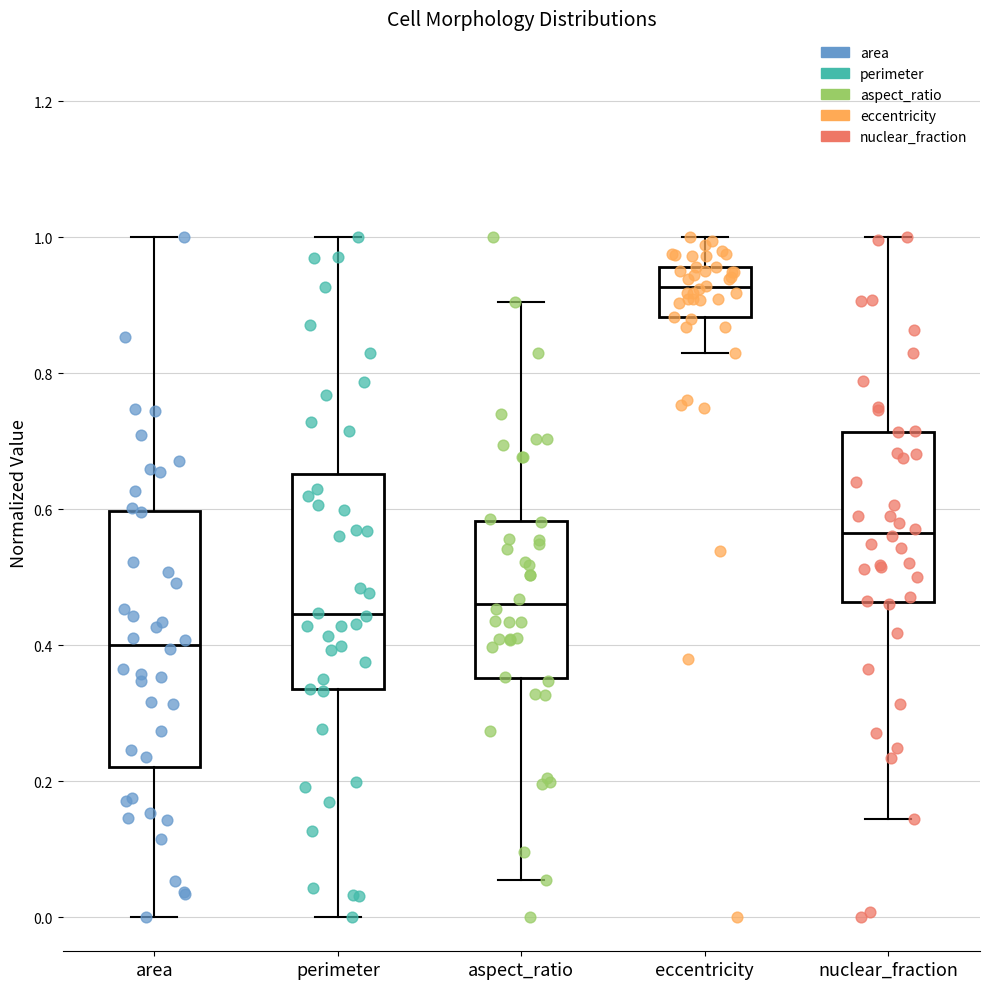

Reading left to right, transcribe this box plot: for each box, give where its median line is, the range the box spans, and where its two whiskers end, as read against the y-axis. The values are not printed on the chart, so give them approximately, as read against the axis.

area: median 0.40, box 0.22 to 0.60, whiskers 0.00 to 1.00
perimeter: median 0.44, box 0.34 to 0.66, whiskers 0.00 to 1.00
aspect_ratio: median 0.46, box 0.36 to 0.58, whiskers 0.06 to 0.90
eccentricity: median 0.92, box 0.88 to 0.96, whiskers 0.82 to 1.00
nuclear_fraction: median 0.56, box 0.46 to 0.72, whiskers 0.14 to 1.00